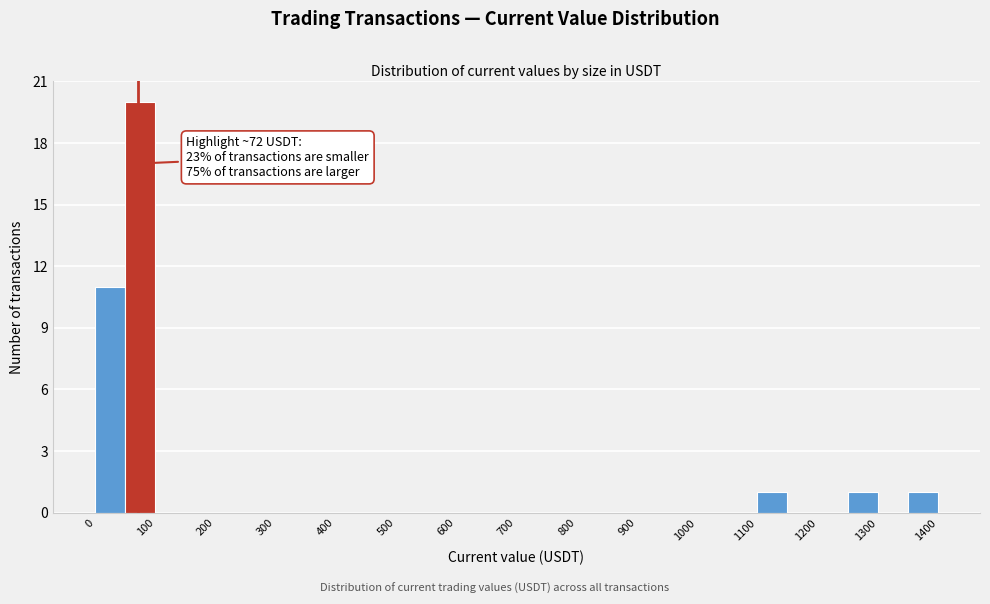

Which range on the x-axis has the tallest bar?

50 to 100